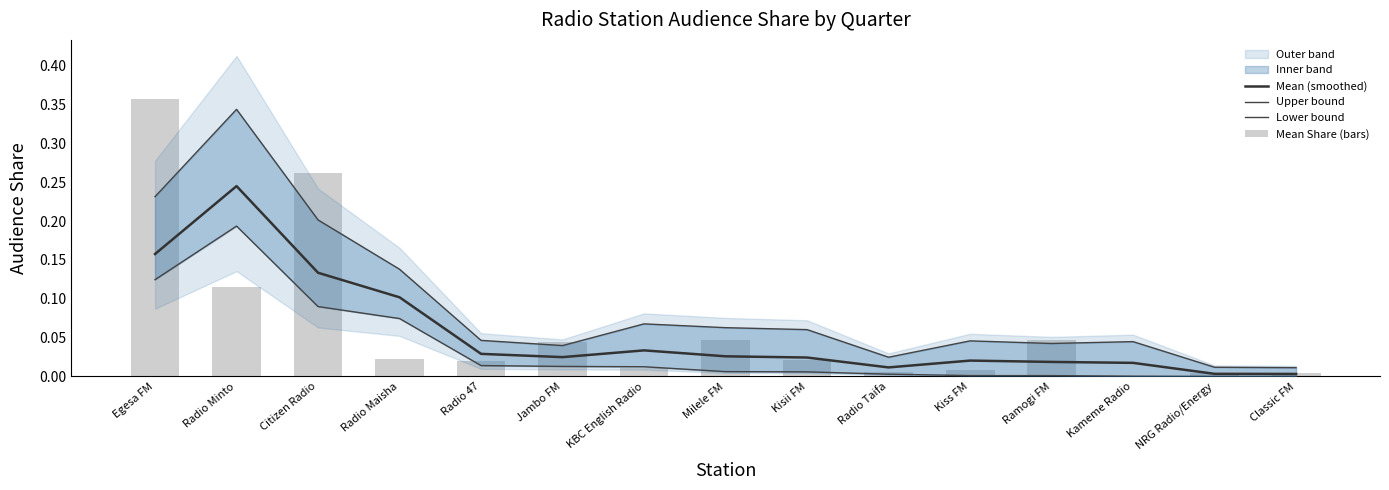

At which category does the chart reach its peak across all series?

Egesa FM